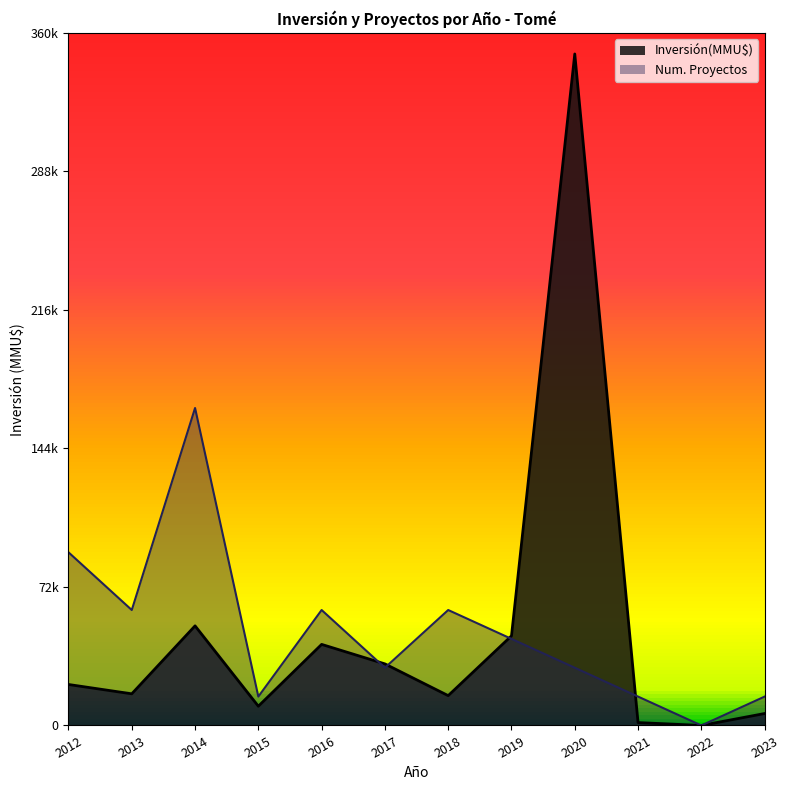

Does the chart display data point markers on the line(s)?

No